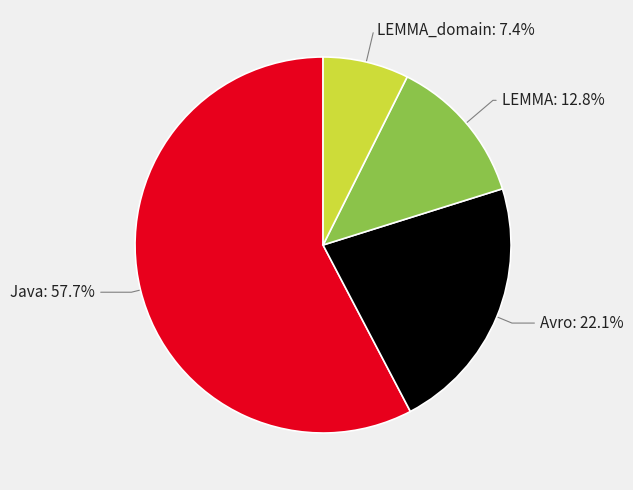

How many segments does this pie chart have?

4